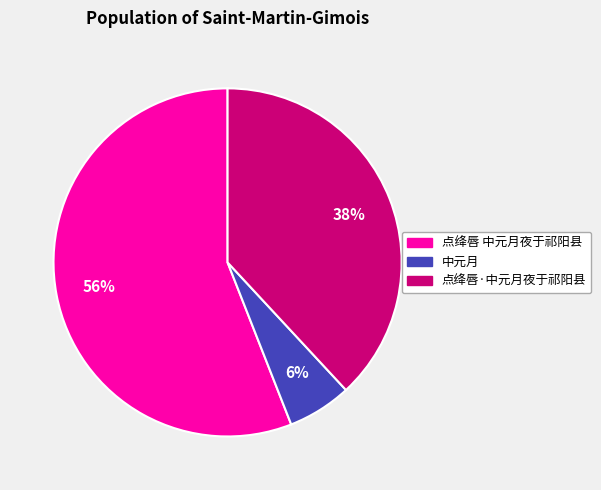

Combined, do 中元月 and 点绛唇·中元月夜于祁阳县 account for over 50%?

No